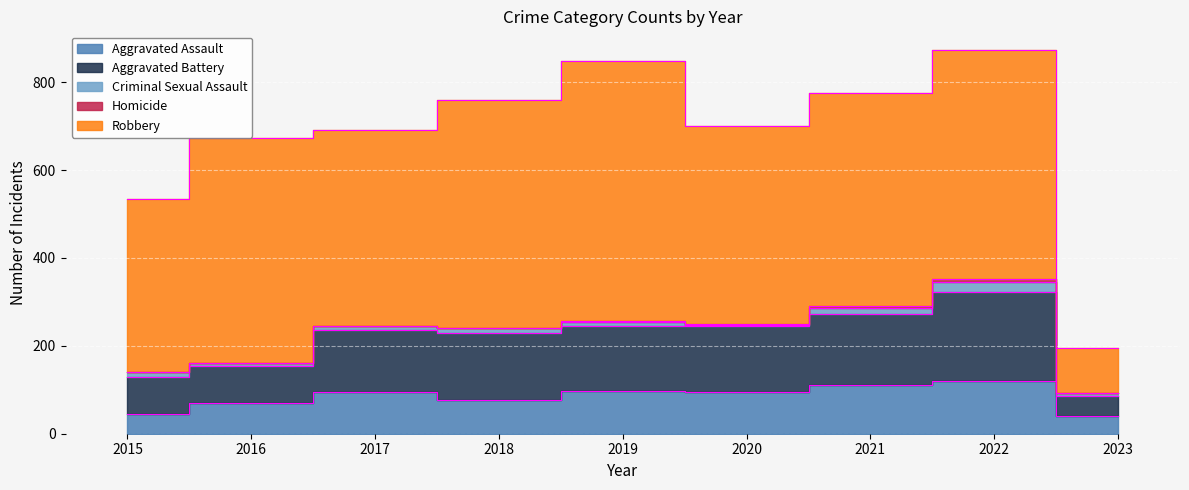

At which label is Homicide closest to 2?

2019